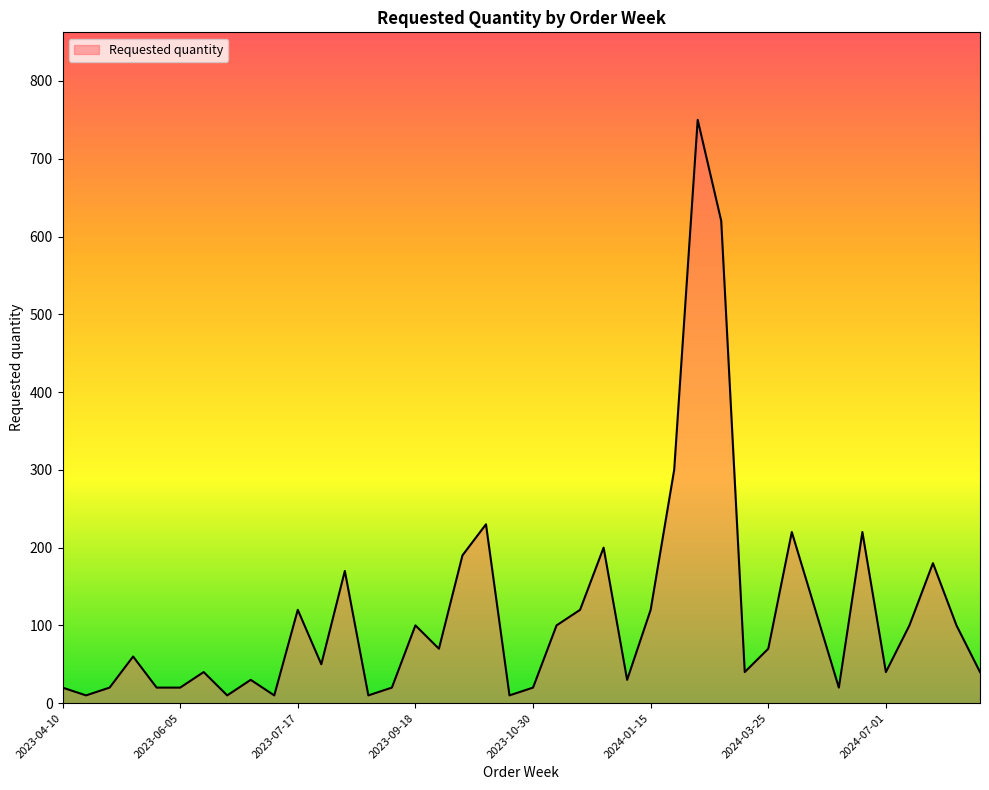

What is the minimum value shown in the chart?

10